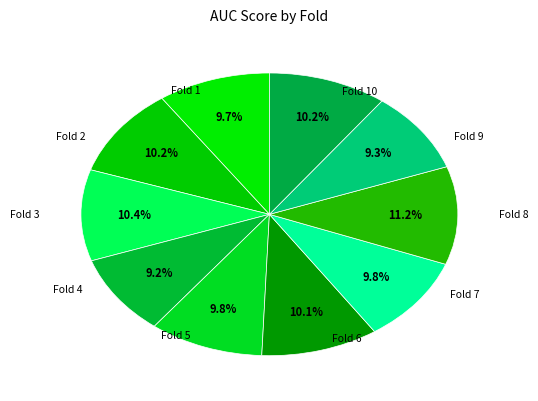

Count the number of slices in the pie.

10